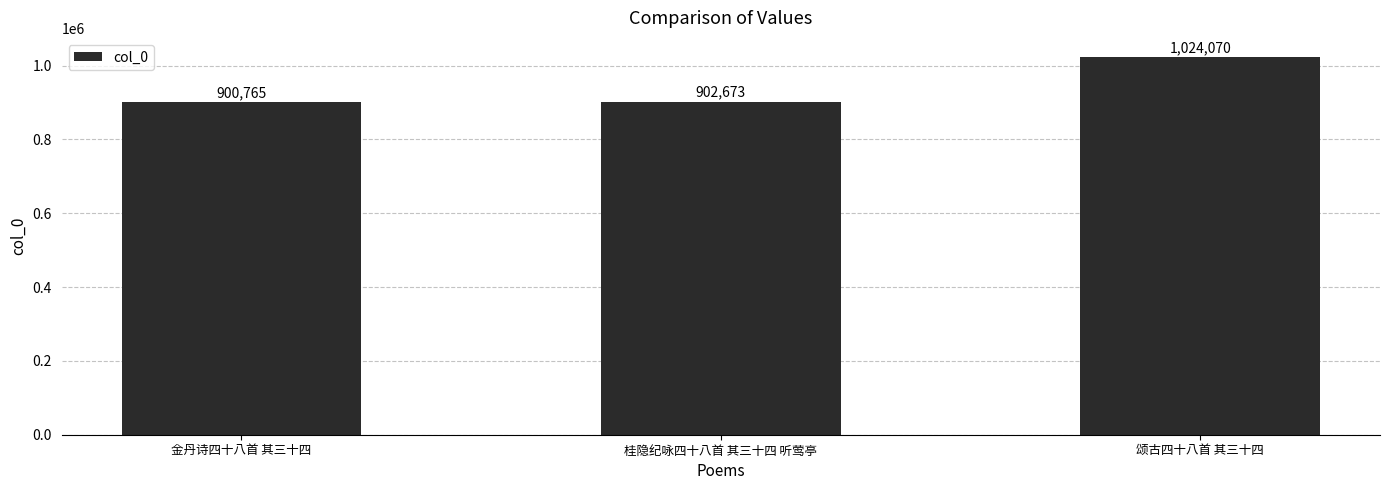

True or false: the data shows 902673 at 桂隐纪咏四十八首 其三十四 听莺亭.

True